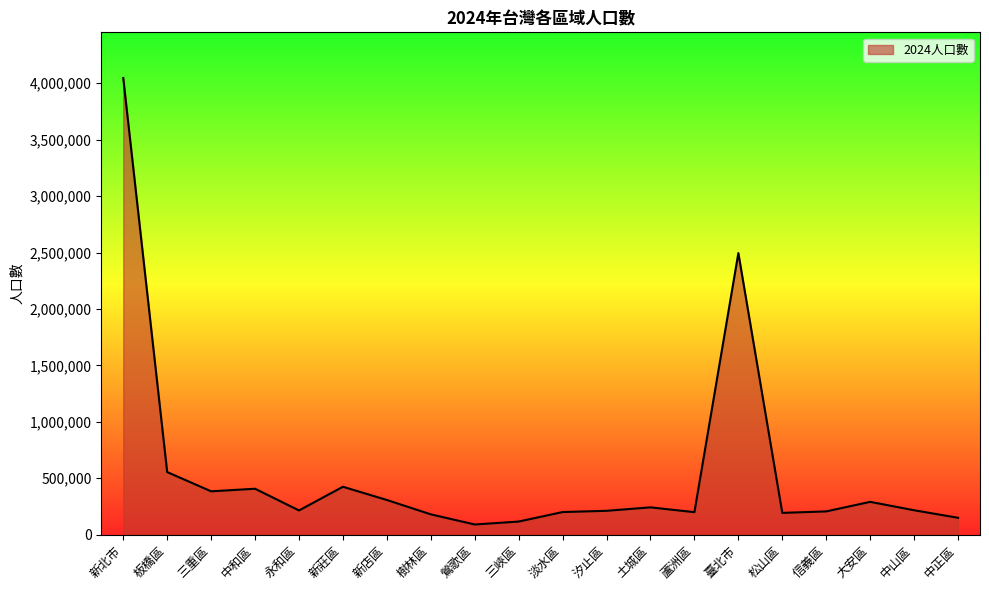

Where is the data nearest to the value 2068128?

臺北市